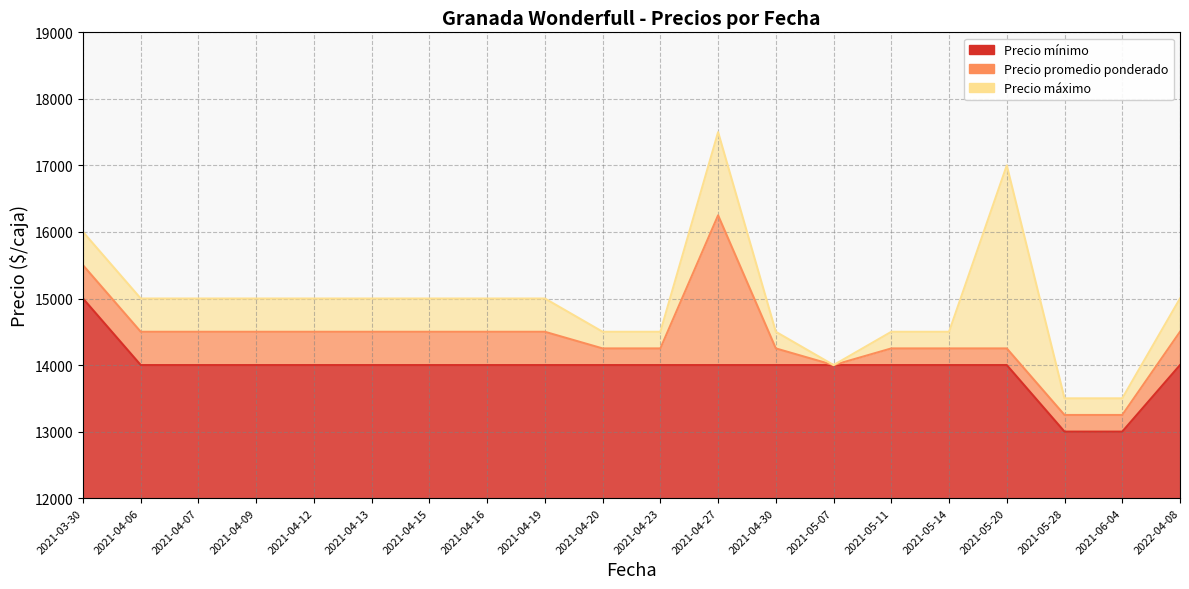

What is the label of the 5th point from the right?

2021-05-14